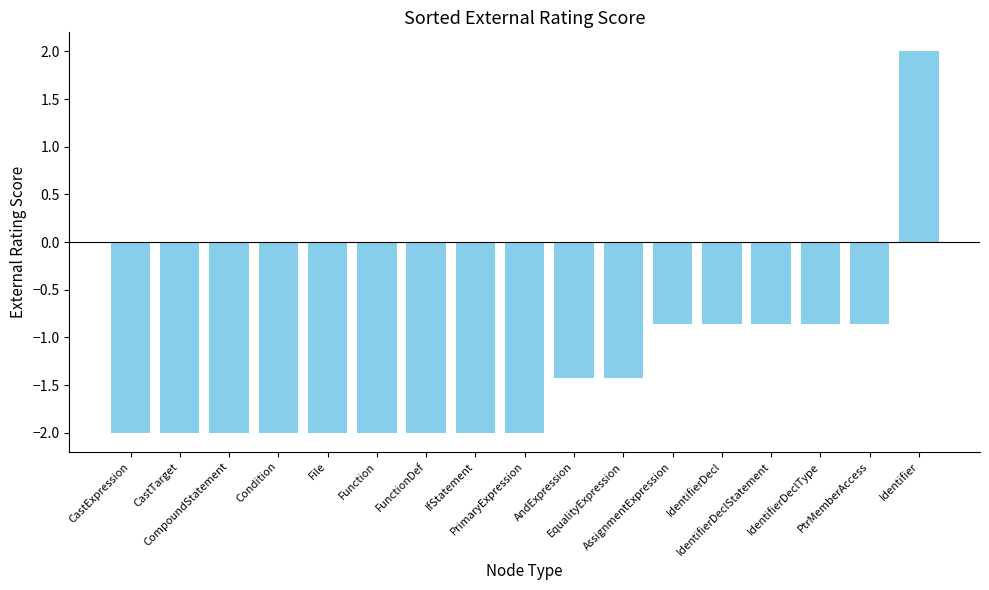

What is the value of the 6th bar from the left?

-2.0